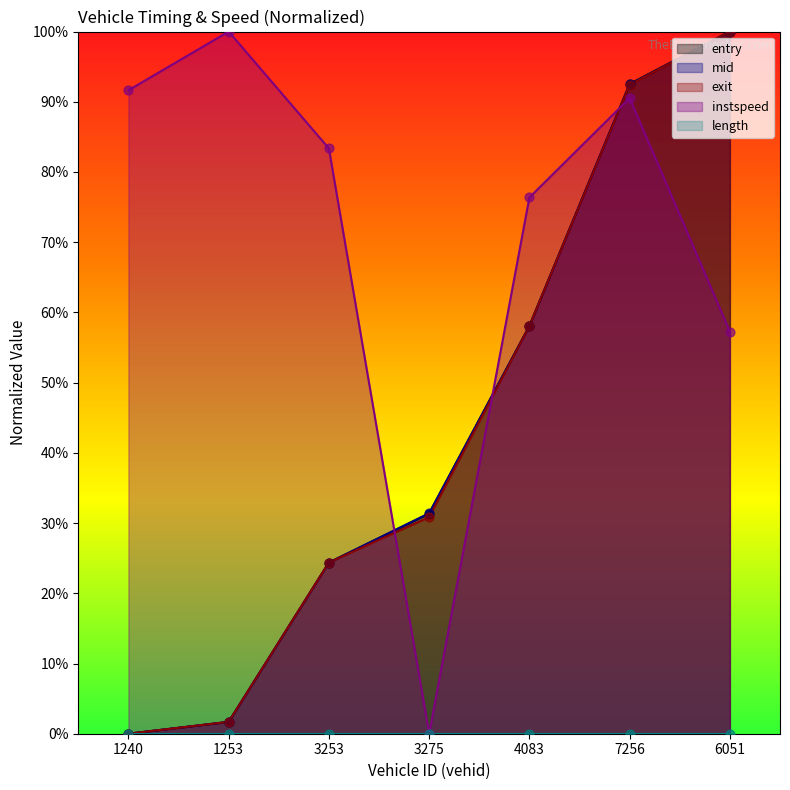

Which series has the largest total across all categories?

instspeed